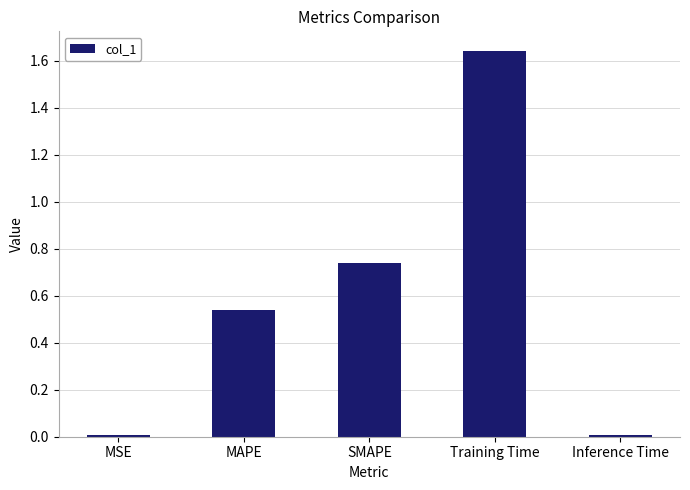

What is the change in value from SMAPE to Training Time?

+0.9